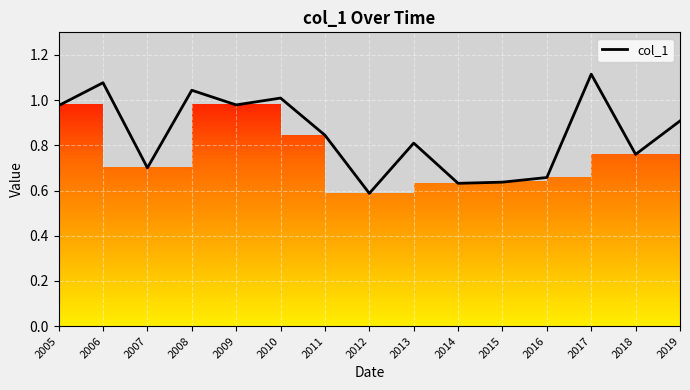

Rank the categories by value from lowest to highest.

2012, 2014, 2015, 2016, 2007, 2018, 2013, 2011, 2019, 2005, 2009, 2010, 2008, 2006, 2017